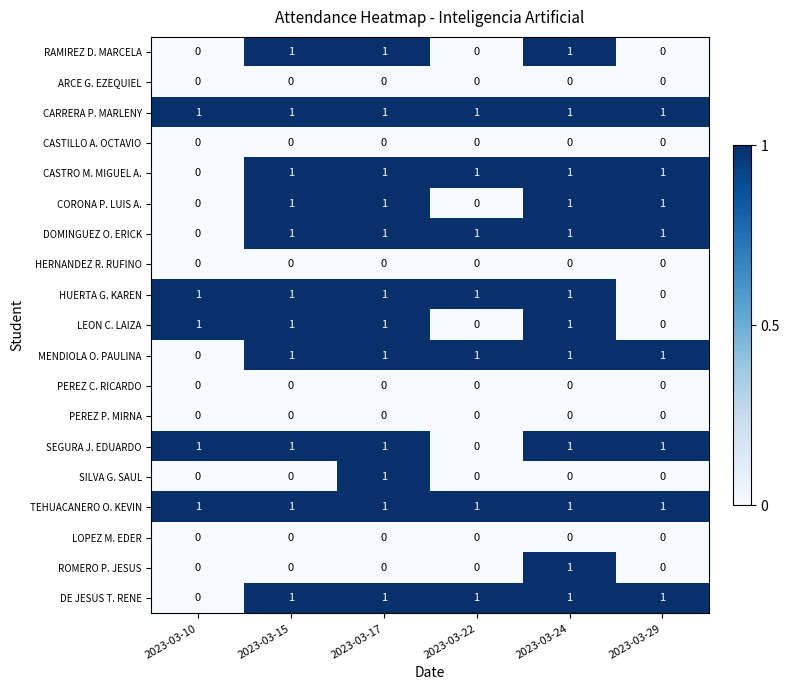

What is the total value across all series at 2023-03-29?

8